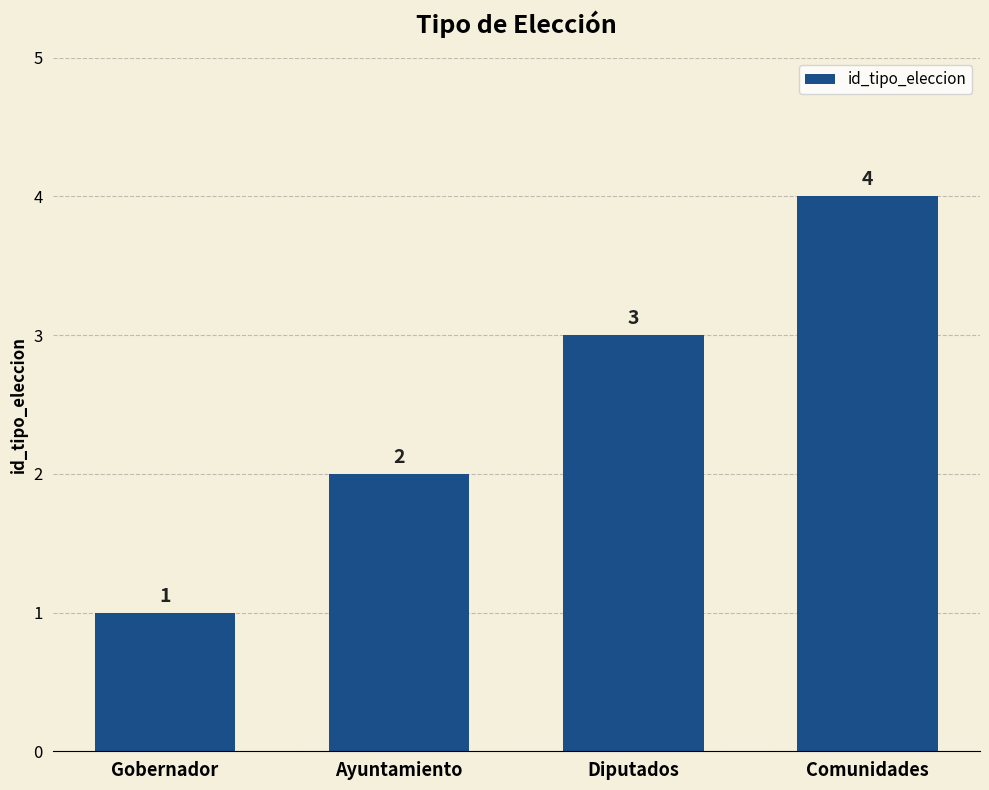

True or false: the data shows 1 at Diputados.

False